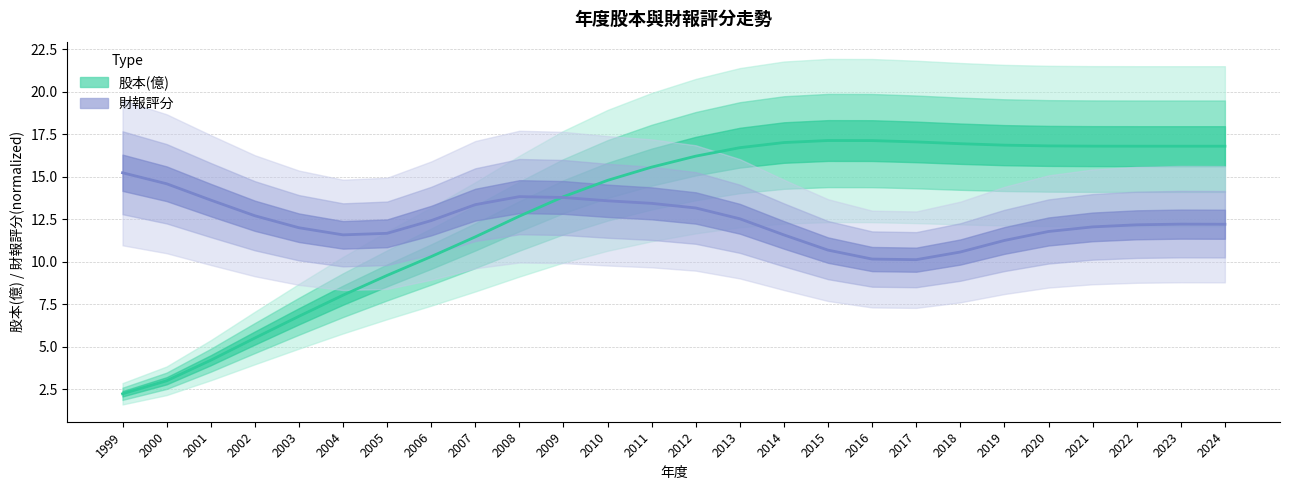

Is the value of 財報評分 (normalized) at 2004 greater than the value of 股本(億) at 2008?

No